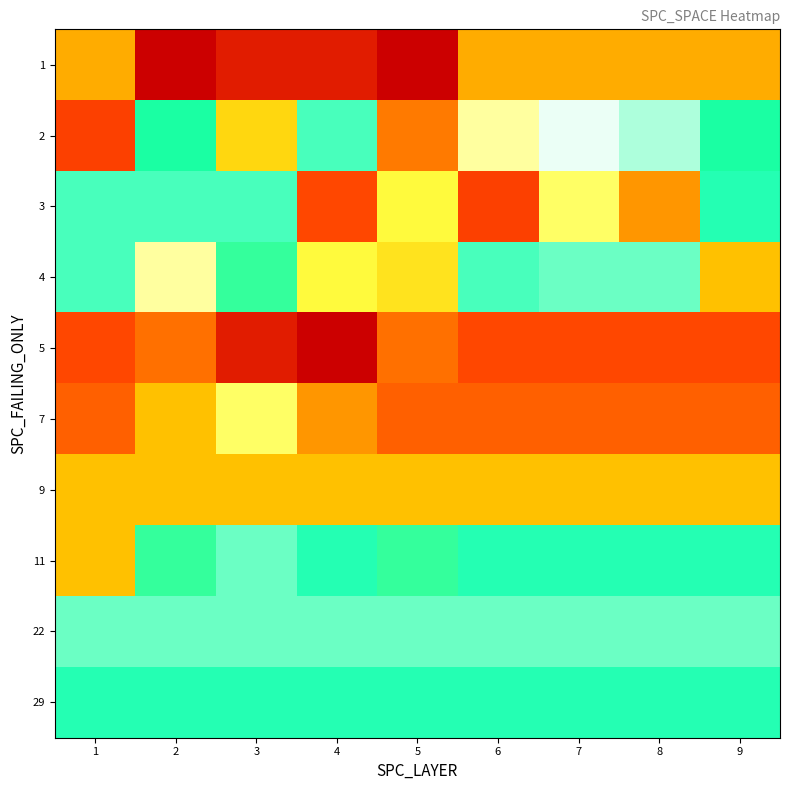

What is the total value across all series at 2?

333